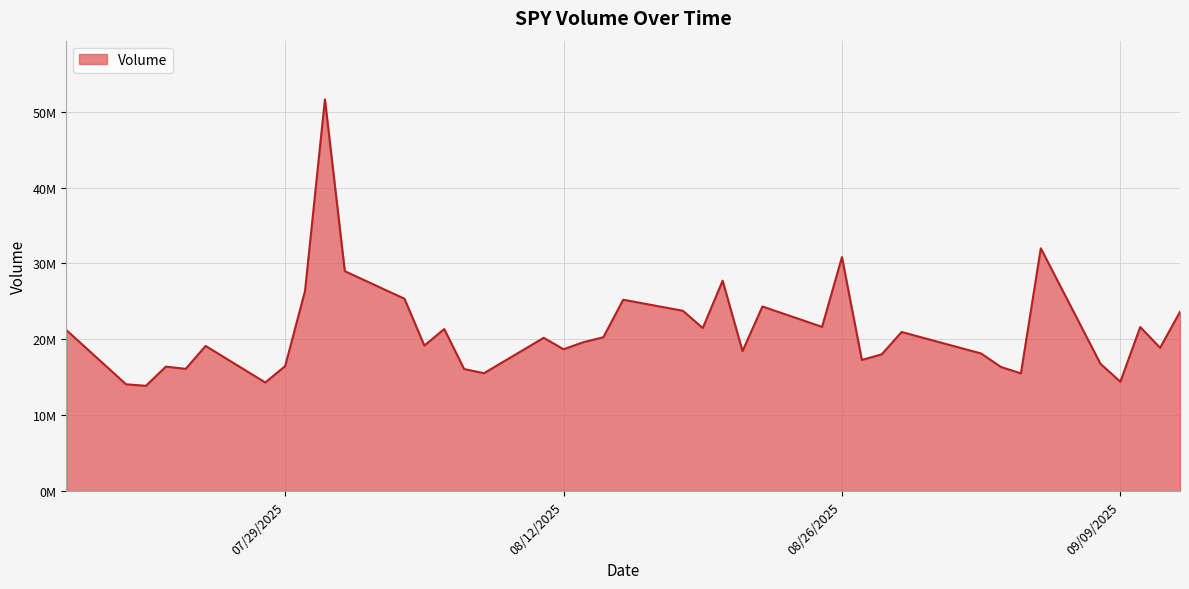

What is the smallest value displayed?

13868640